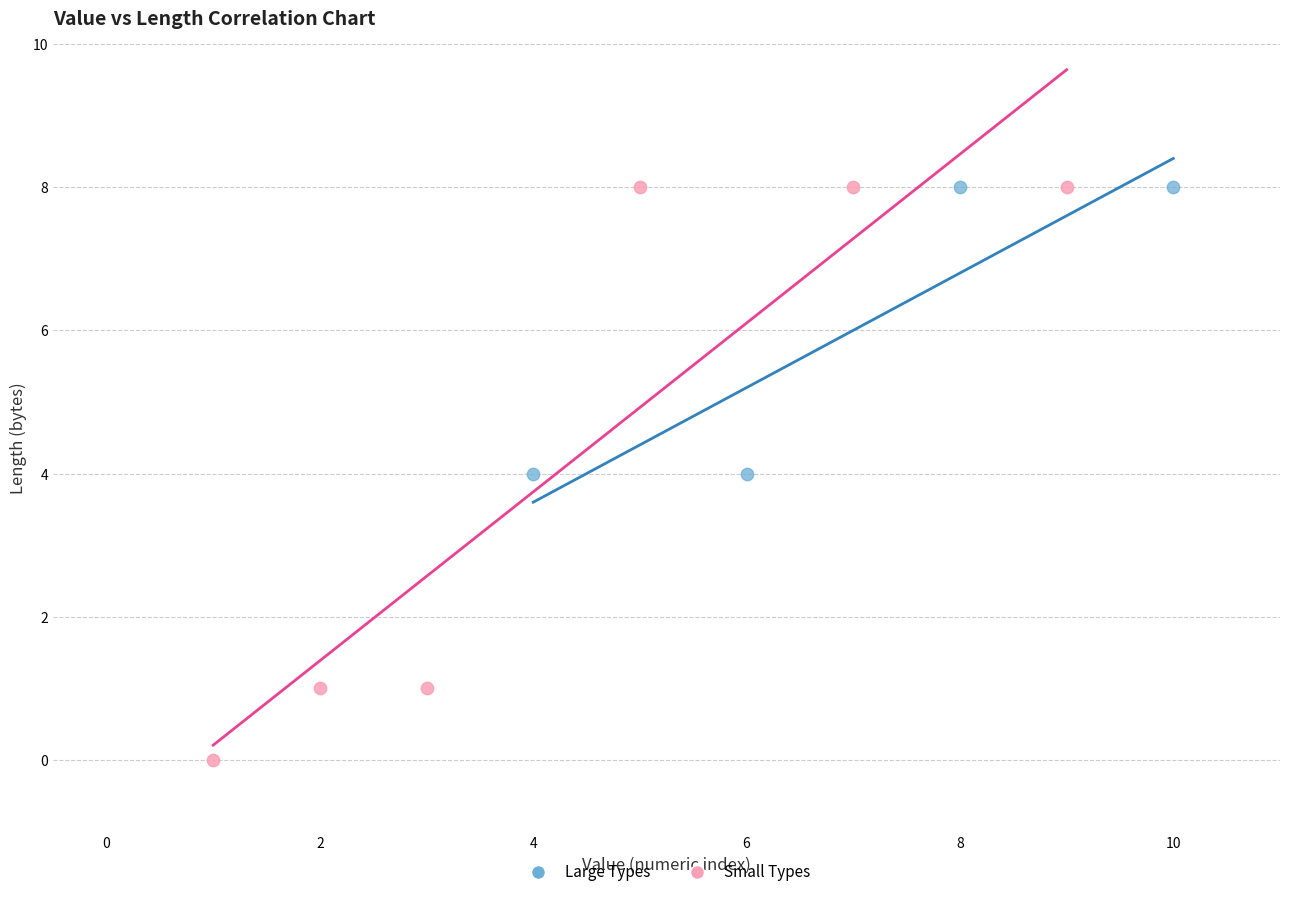

Which series has the widest spread of Y values?

Small Types